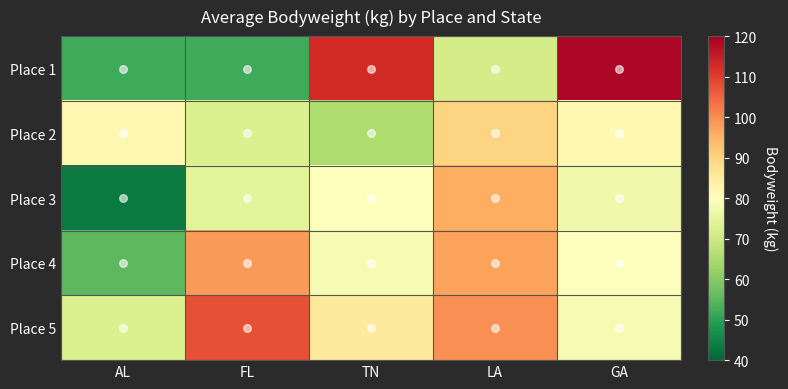

Which category has the lowest value across all series?

AL